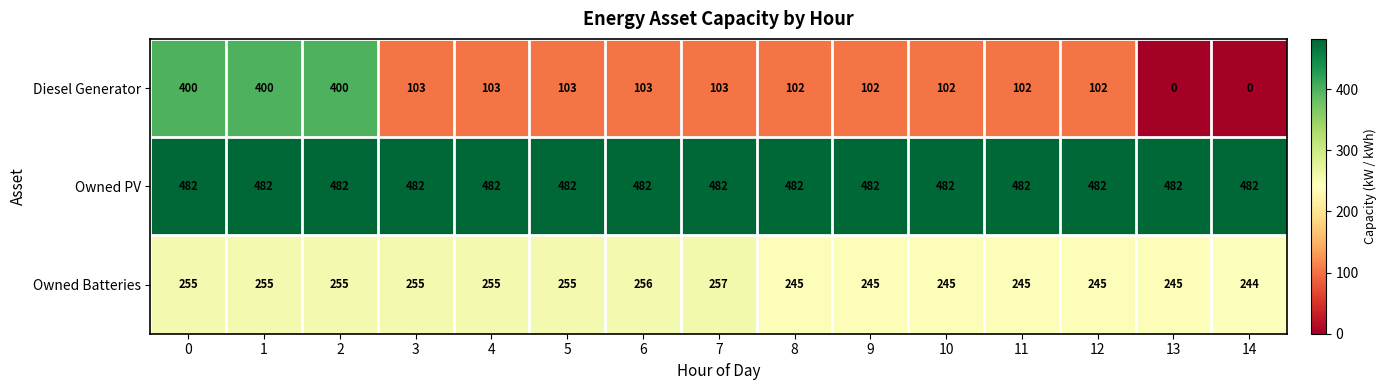

What is the sum of all Diesel Generator values?

2225